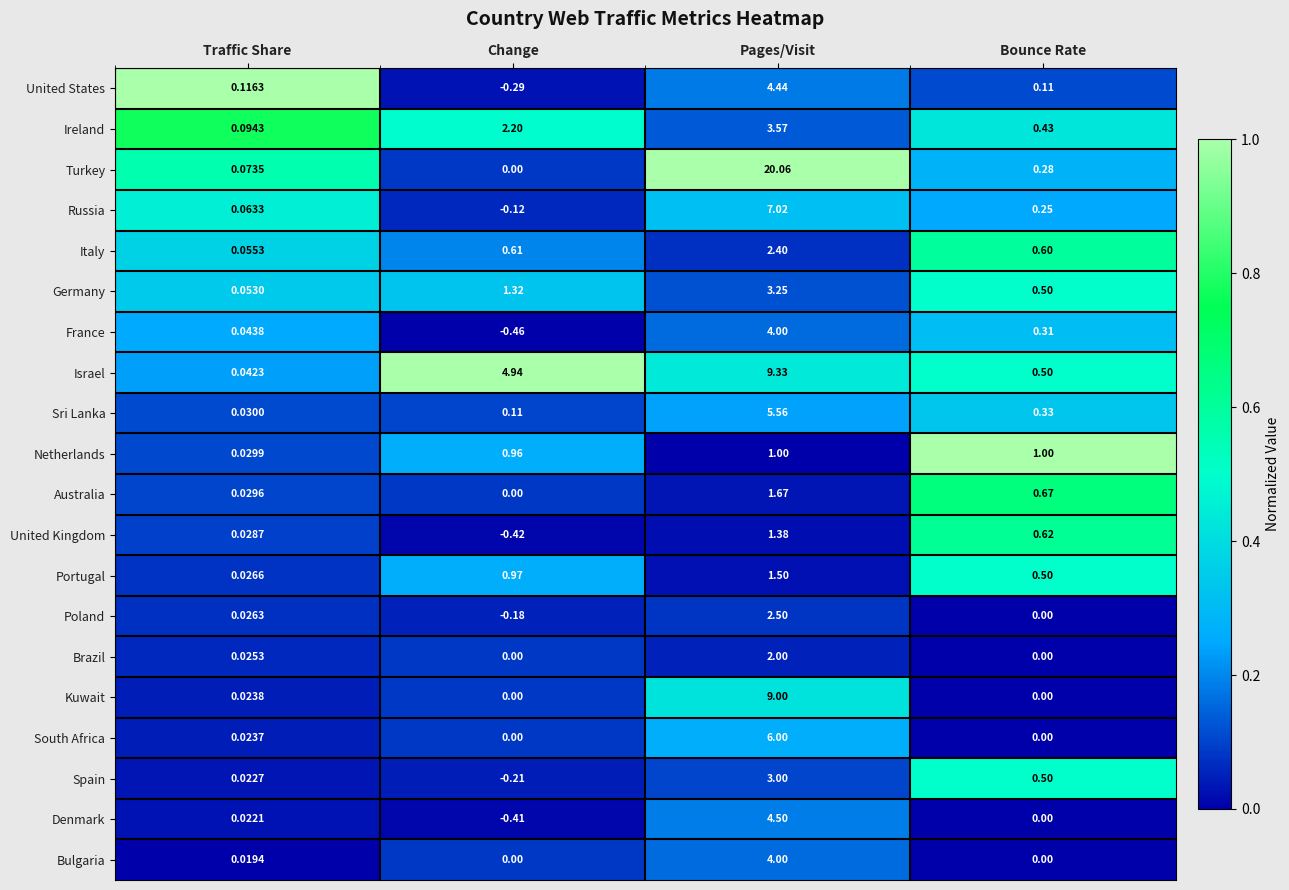

At how many categories does at least one series exceed 0?

4